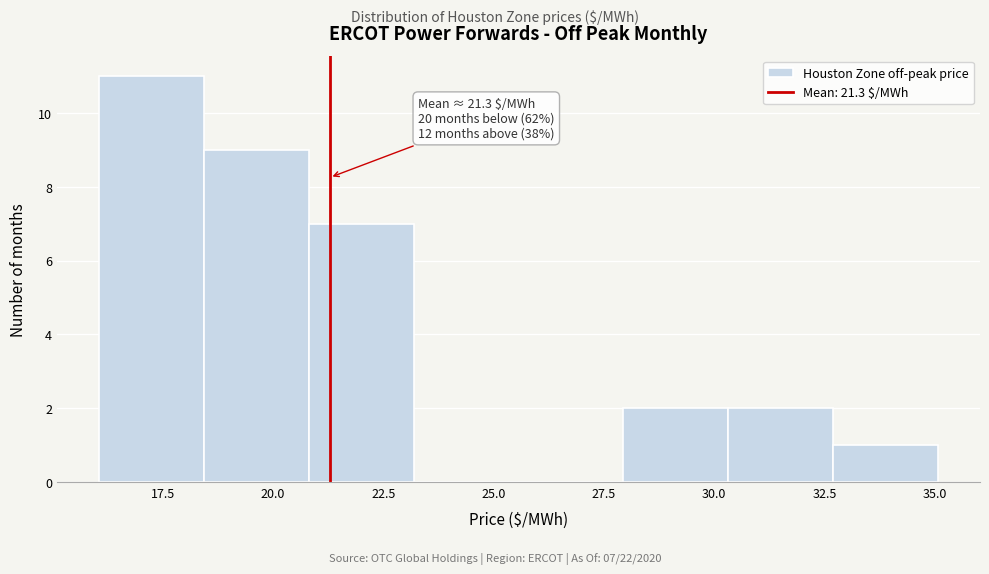

Over which range of the x-axis is the bar tallest?

16.0 to 18.5